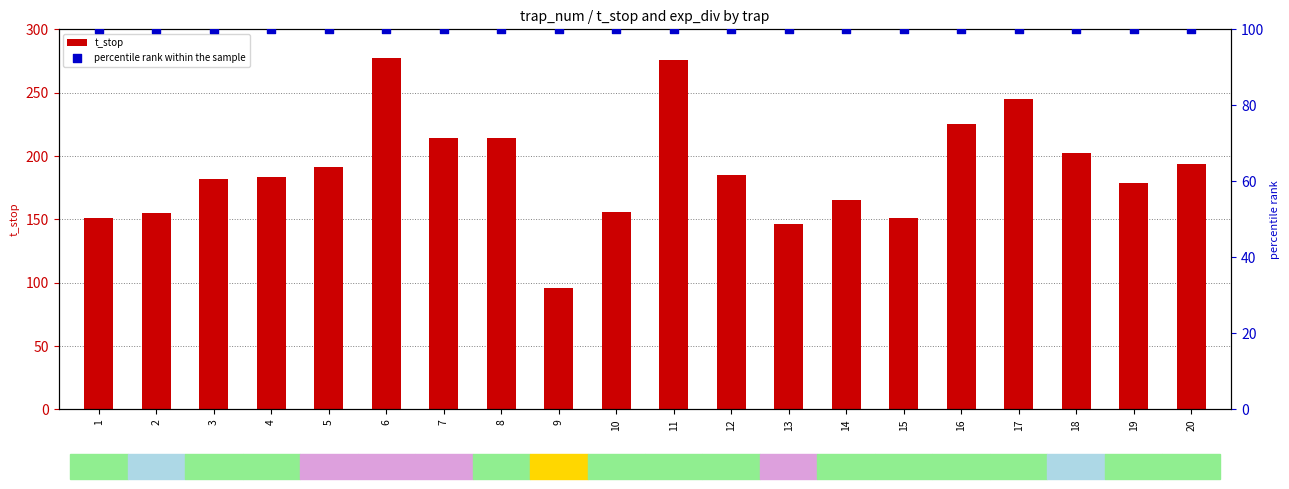

What are all the series names shown in the legend?

t_stop, percentile rank within the sample